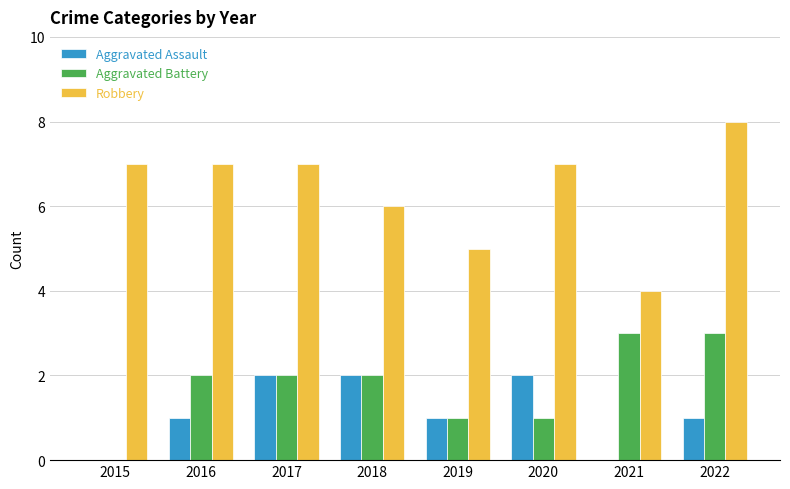

What is the sum of all Robbery values?

51